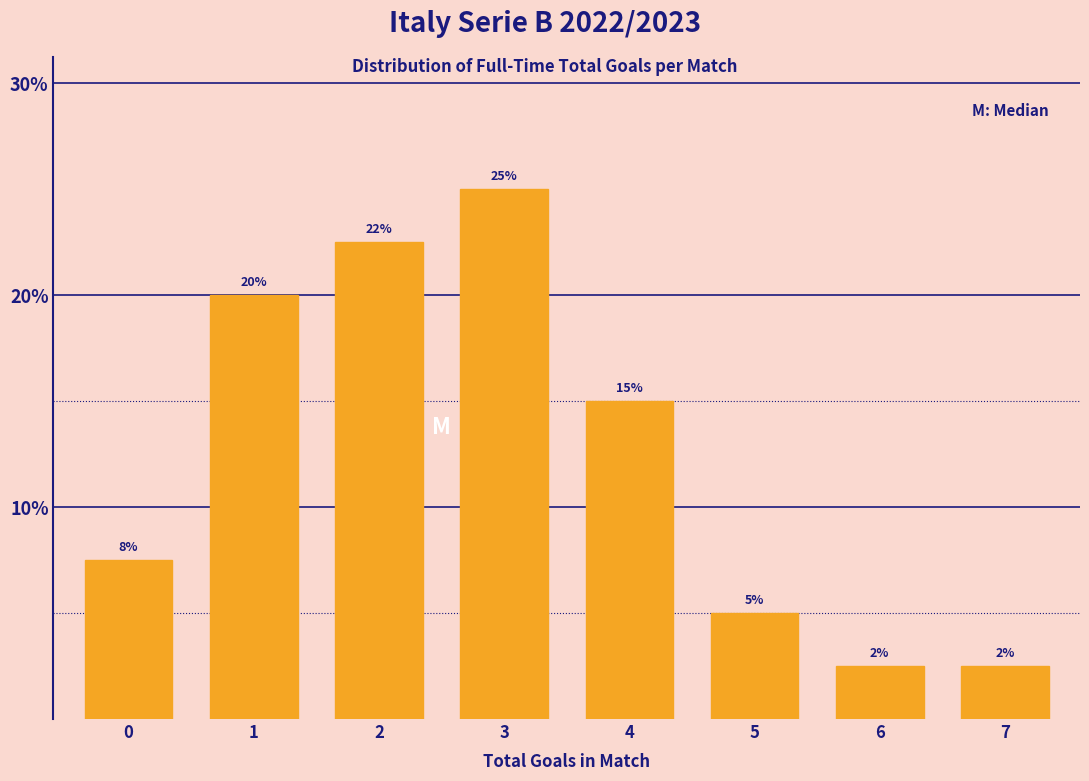

Is it true that the value at 4 is 15.0?

True